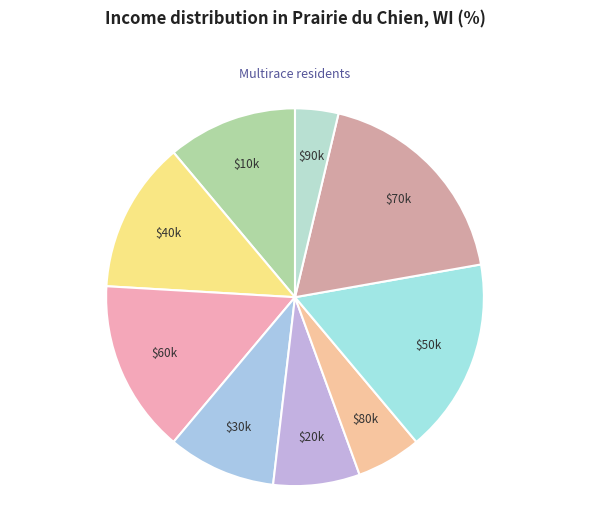

Is there any slice that represents more than half of the pie?

No